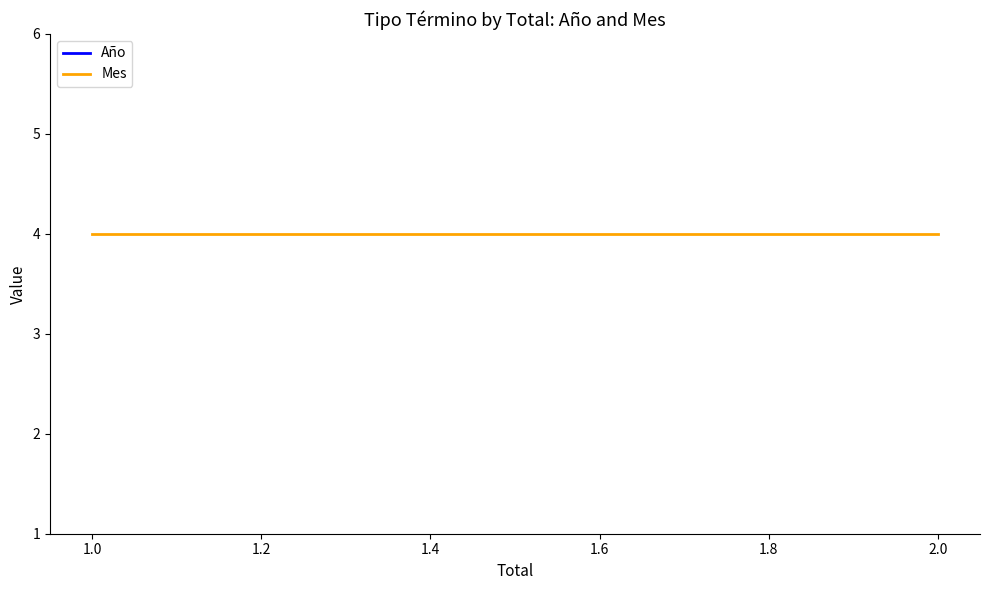

What is the average value of the Año series?

2019